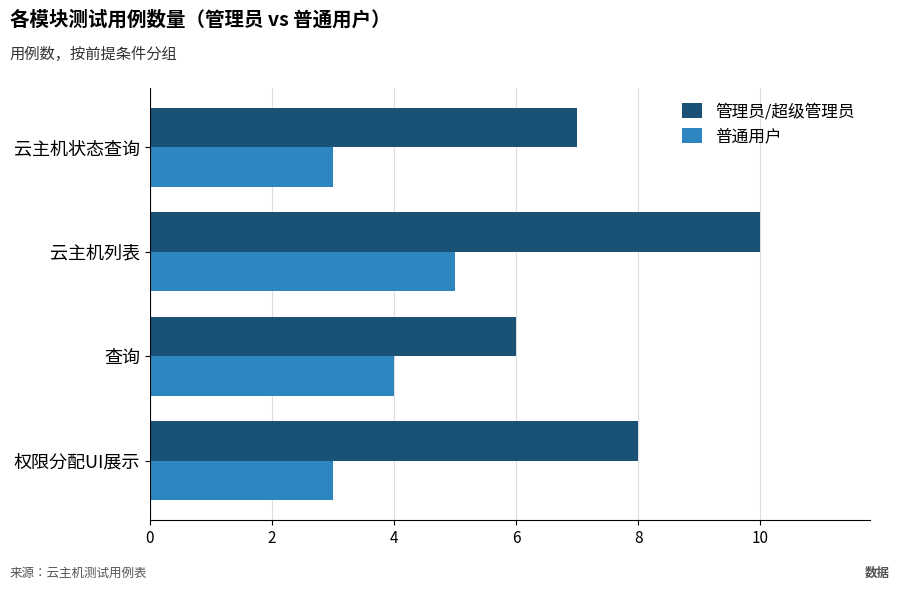

What value does the 管理员/超级管理员 series have at 云主机列表?

10